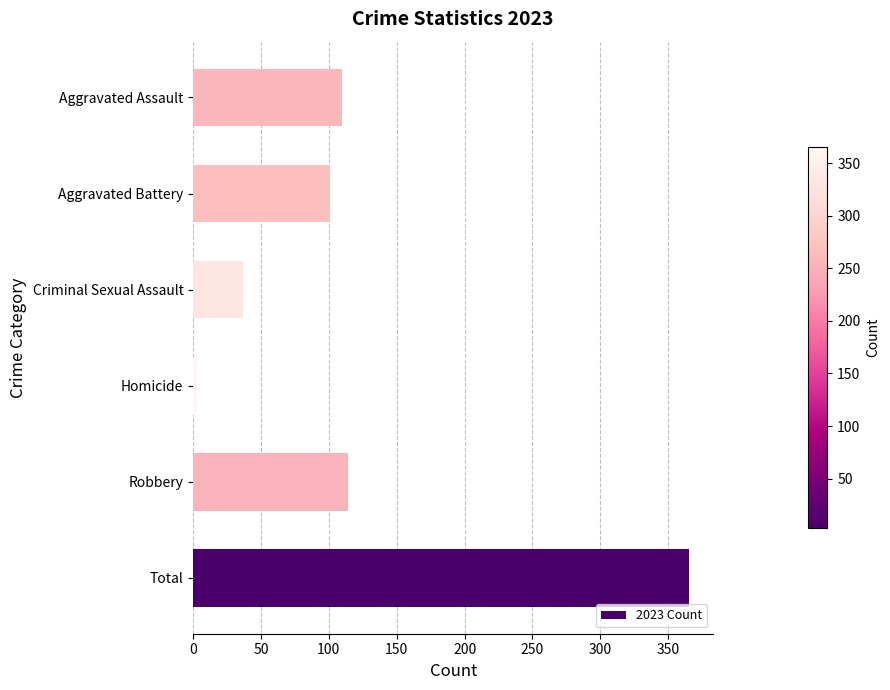

What is the greatest value displayed?

365